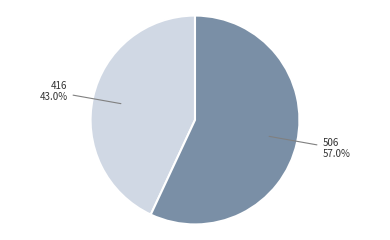

To the nearest percent, what is the average slice percentage?

50%